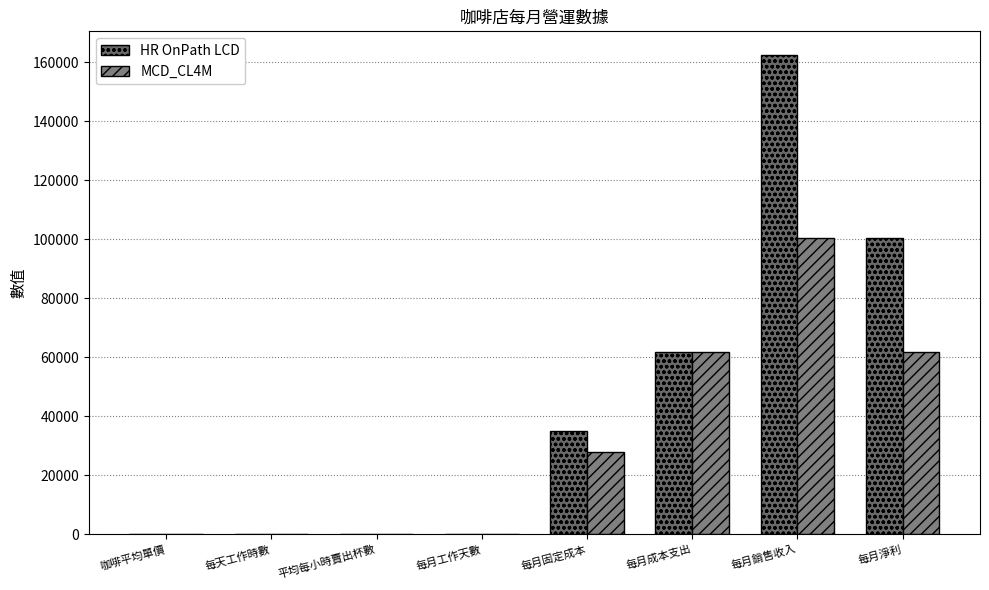

What are all the series names shown in the legend?

HR OnPath LCD, MCD_CL4M